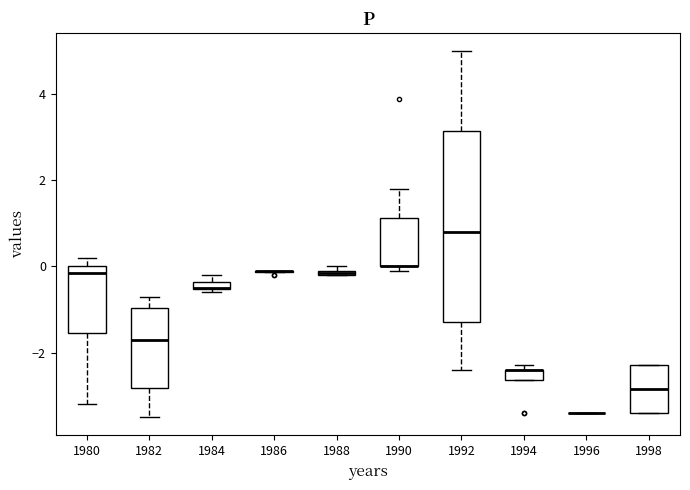

Where is the upper edge of the box at x = 1998 on the y-axis? The values are not printed on the chart, so give them approximately, as read against the axis.

-2.2